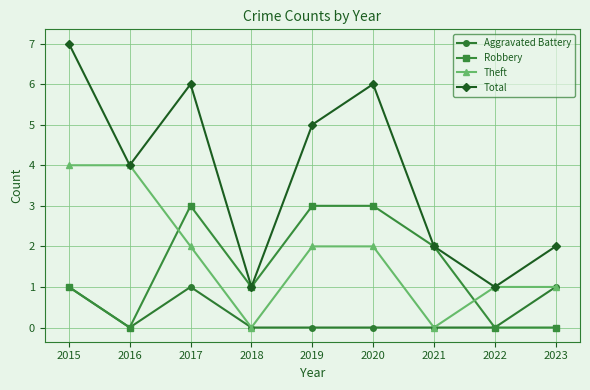

What is the value of the Aggravated Battery point at the 1st from the left?

1